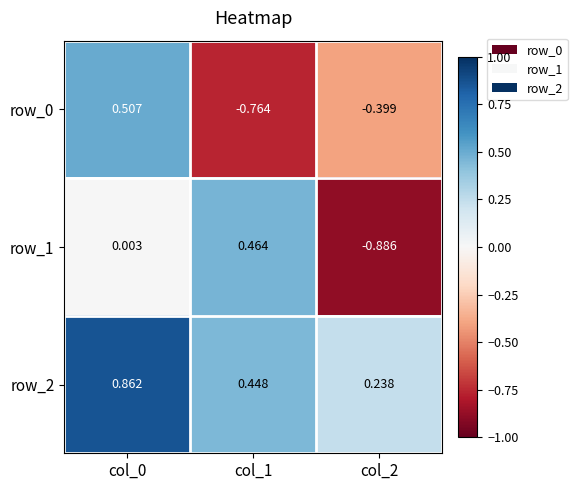

Is the value of row_1 at col_0 greater than the value of row_0 at col_0?

No